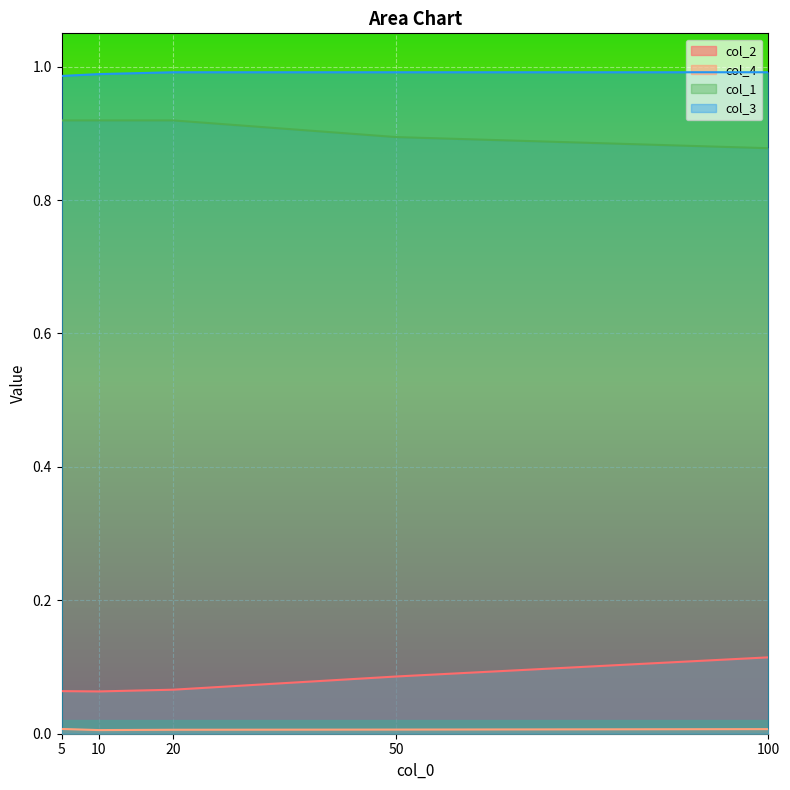

What is the maximum value for col_2?

0.1